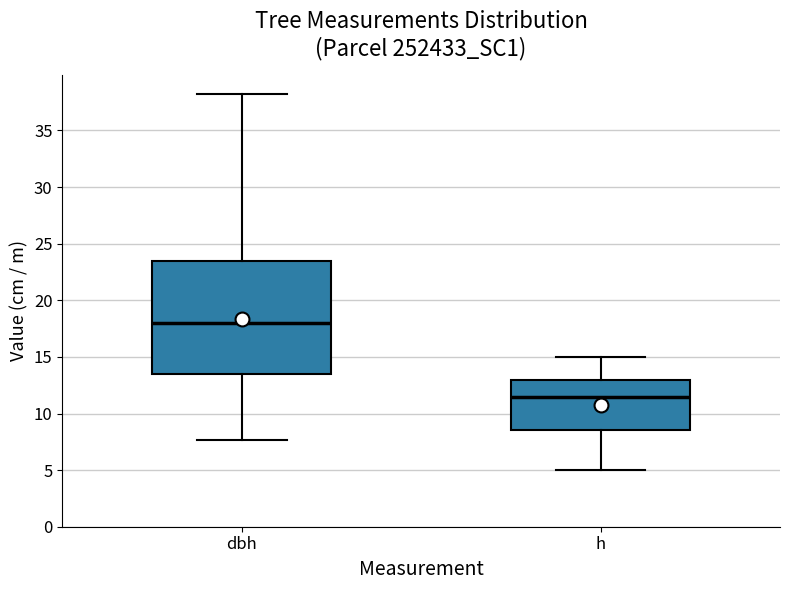

Comparing the boxes themselves (not the whiskers), which one is the tallest?

dbh